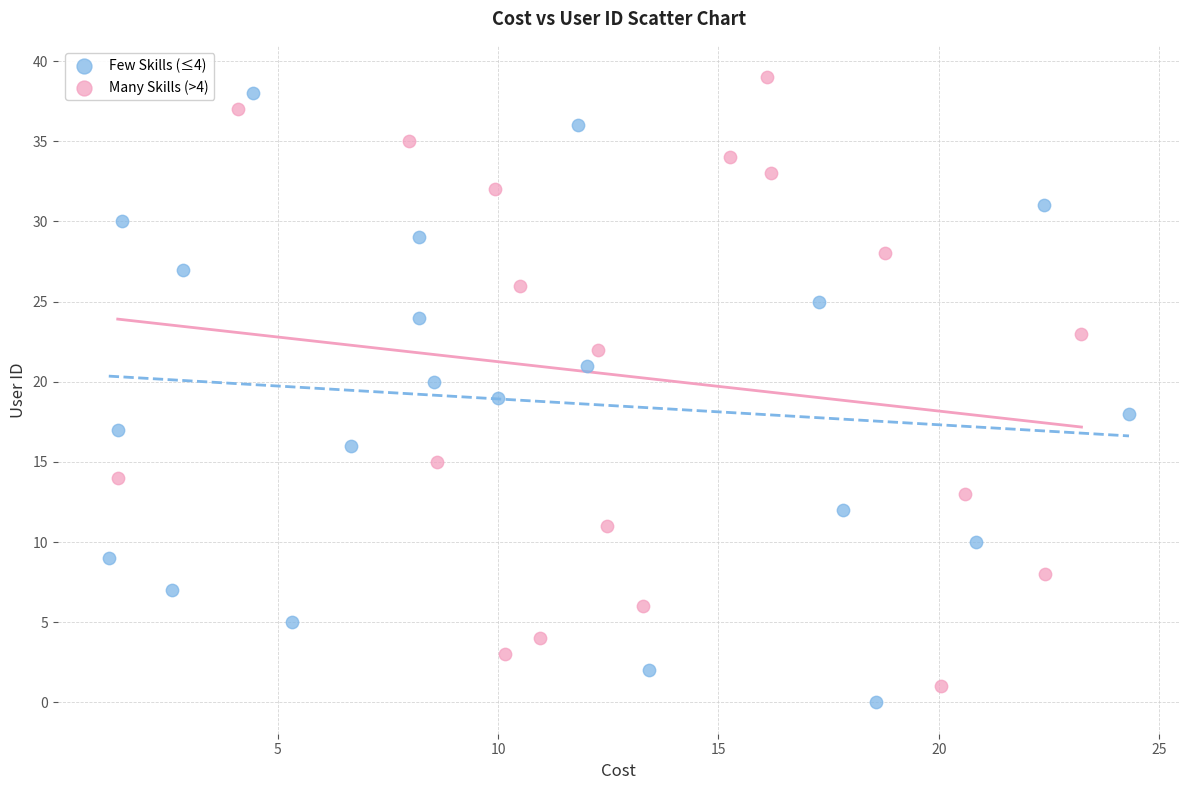

What are all the series names shown in the legend?

Few Skills (≤4), Many Skills (>4)